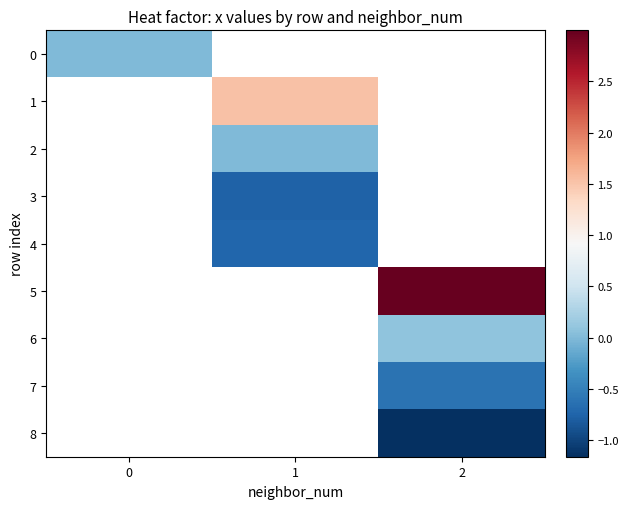

Which category has the lowest value across all series?

2